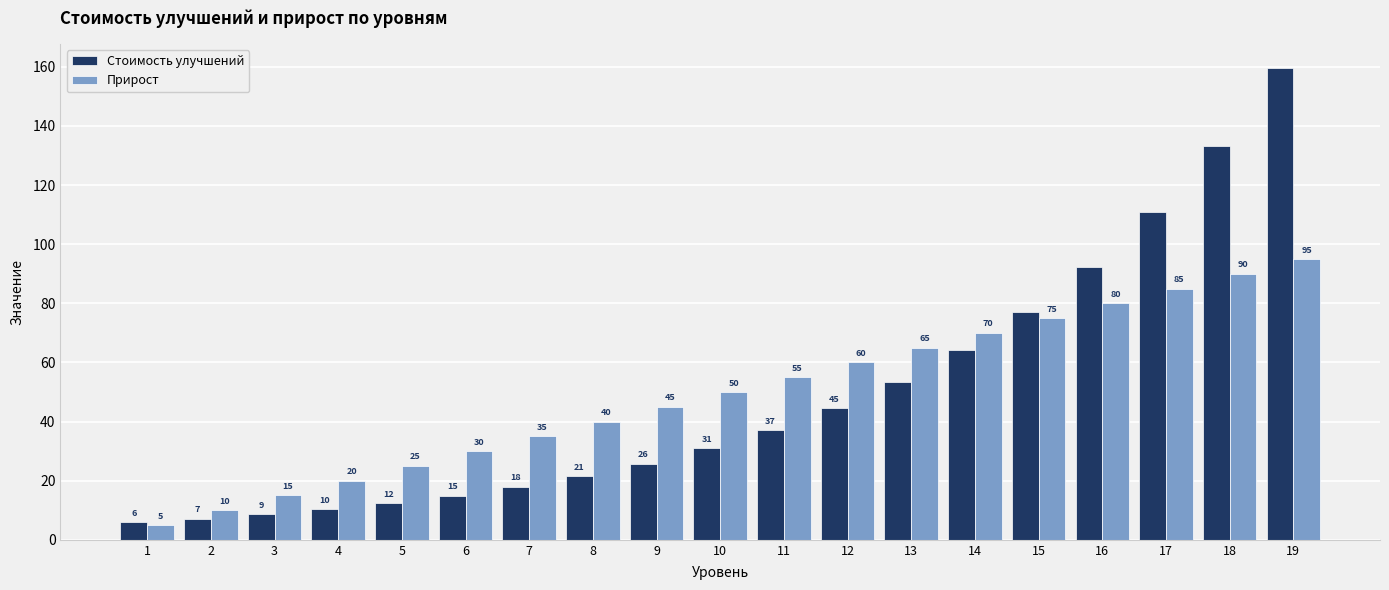

The Стоимость улучшений series shows 25.8 at 9. True or false?

True